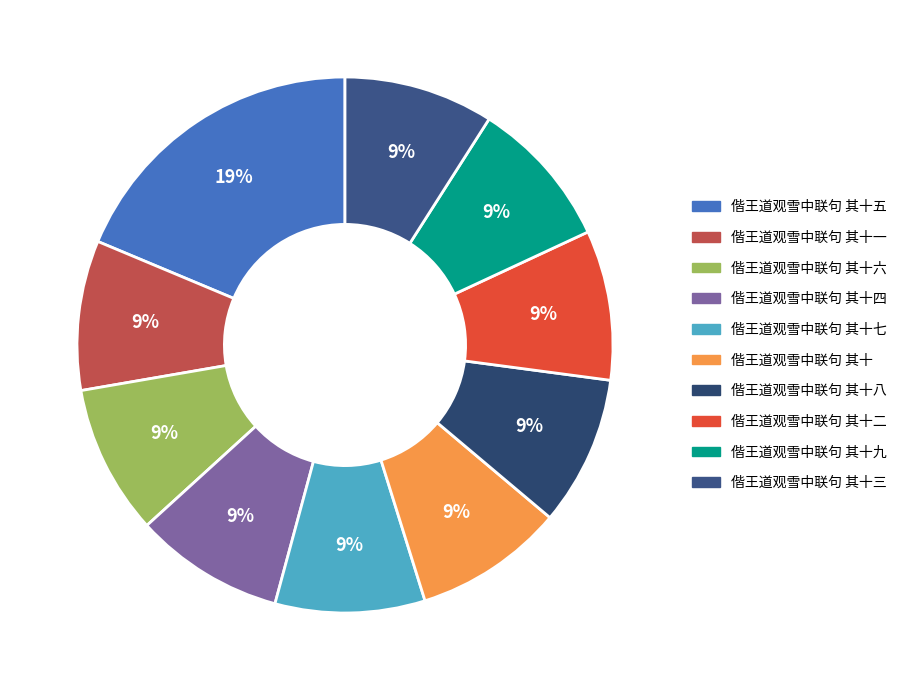

True or false: 偕王道观雪中联句 其十二 accounts for 23% of the total.

False